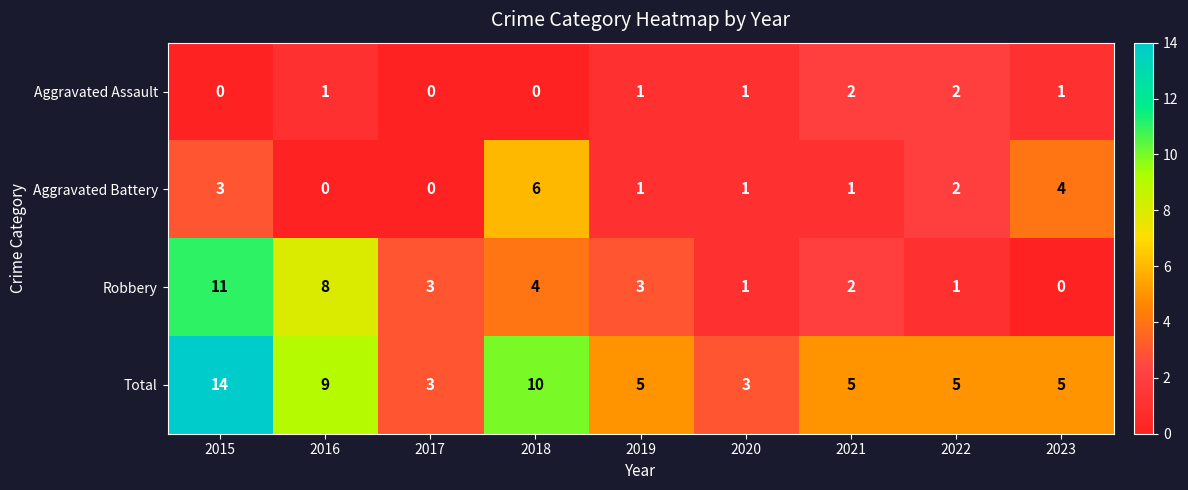

How many data points does each series have?

9